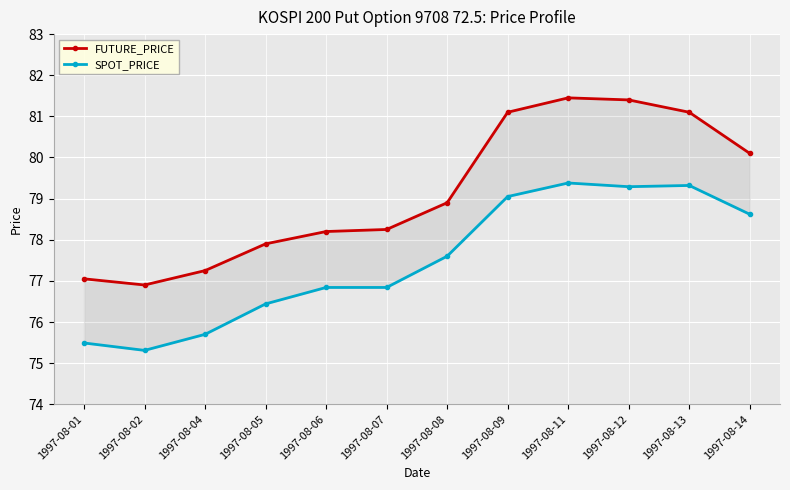

At which label does FUTURE_PRICE reach its minimum?

1997-08-02